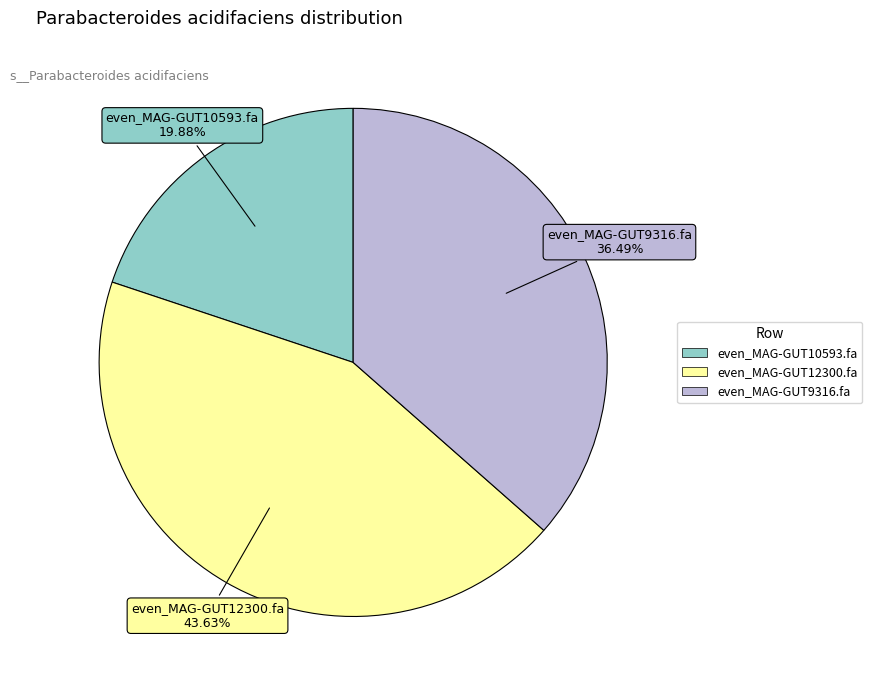

Is it true that even_MAG-GUT9316.fa is 36% of the pie?

True